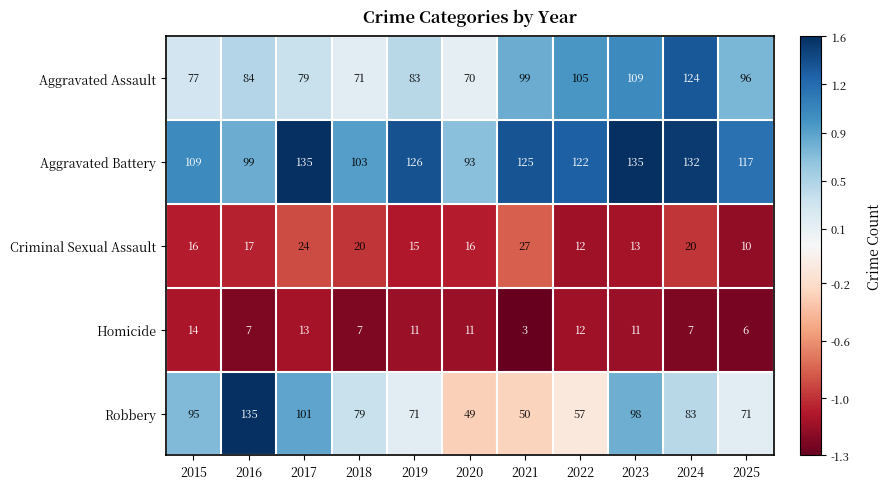

At 2016, list the series in order from smallest to largest.

Homicide, Criminal Sexual Assault, Aggravated Assault, Aggravated Battery, Robbery